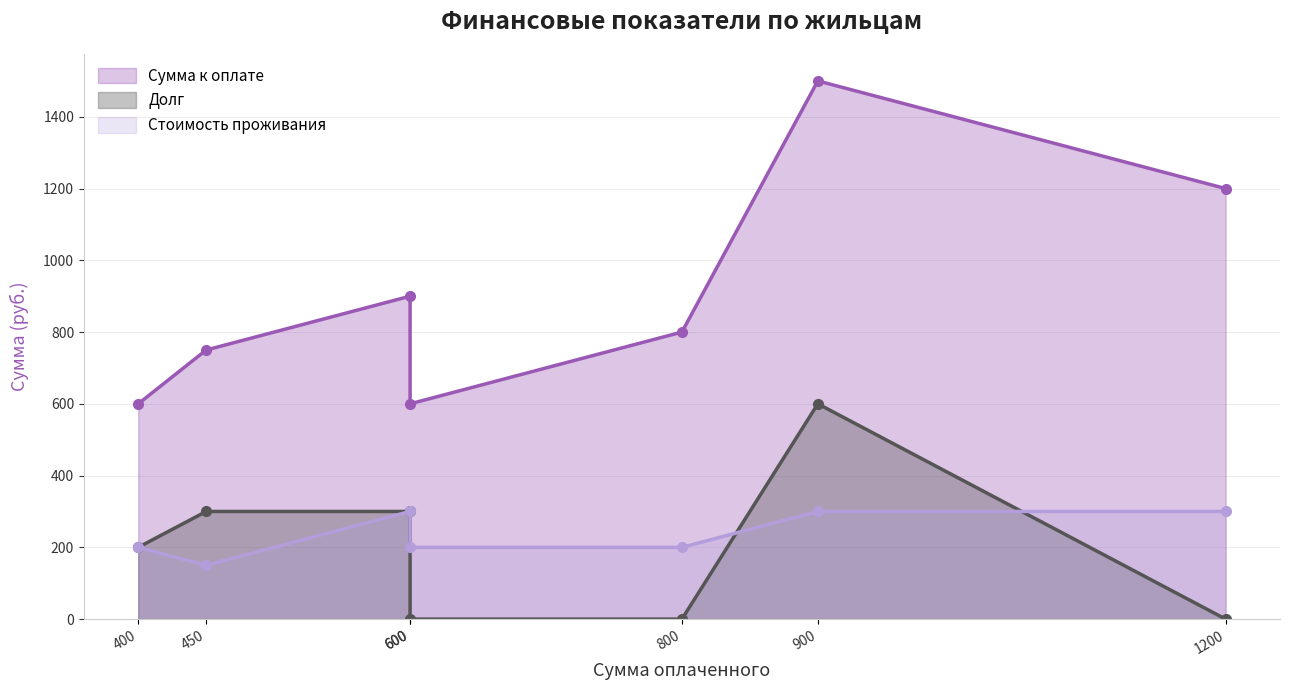

What are all the series names shown in the legend?

Сумма к оплате, Долг, Стоимость проживания